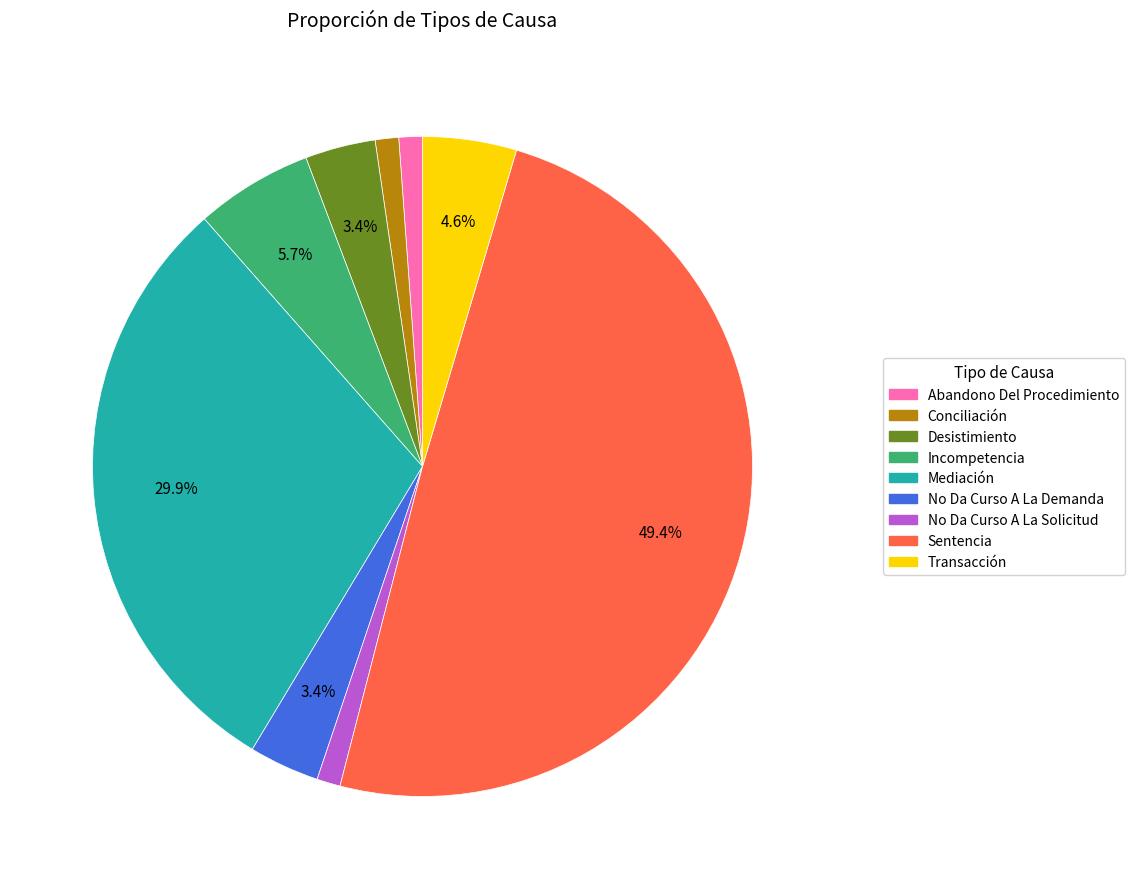

The Mediación slice represents 30% of the pie. True or false?

True